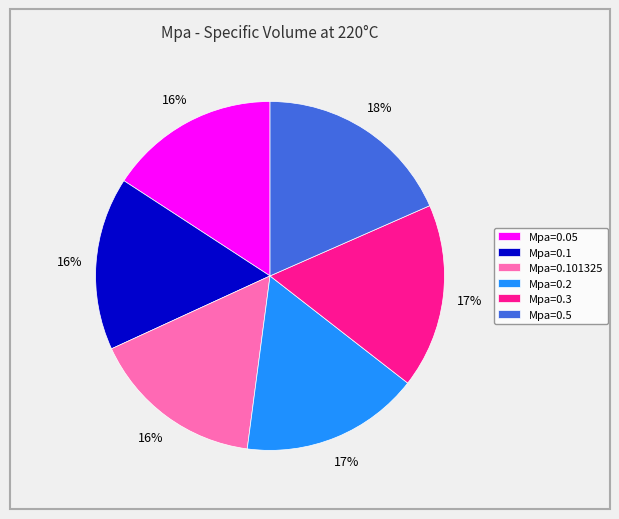

To the nearest percent, what percentage of the pie is Mpa=0.05?

16%